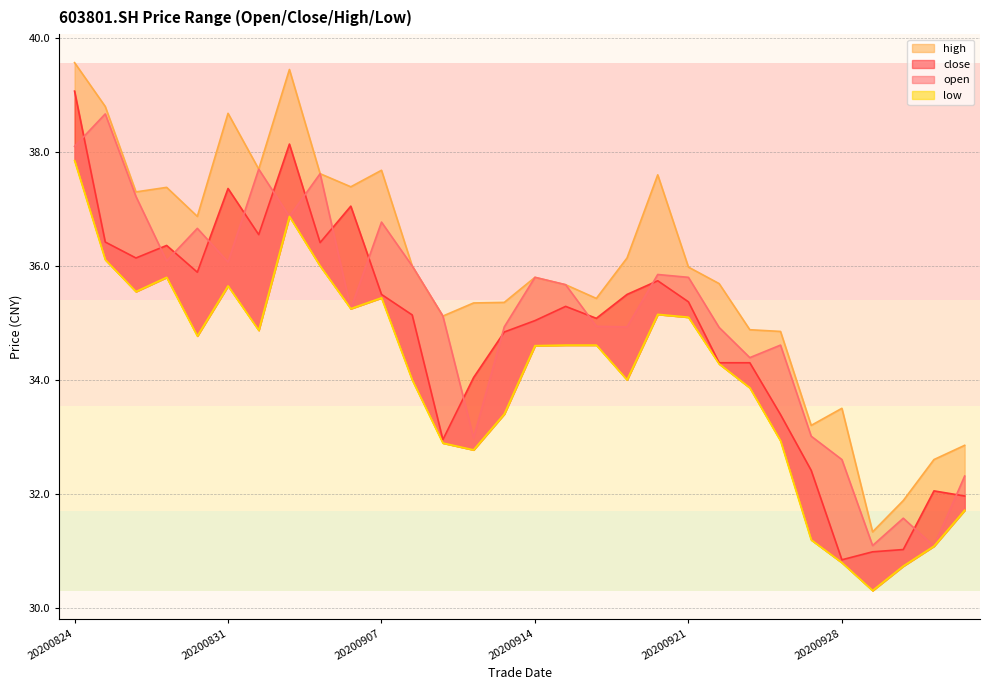

Reading right to left, transcribe all the data shown in this chart.

open: 32.3	31.1	31.6	31.1	32.6	33.0	34.6	34.4	34.9	35.8	35.9	34.9	34.9	35.7	35.8	34.9	33.0	35.1	36.0	36.8	35.2	37.6	36.9	37.7	36.1	36.7	36.1	37.2	38.7	38.1
close: 32.0	32.0	31.0	31.0	30.8	32.4	33.4	34.3	34.3	35.4	35.7	35.5	35.1	35.3	35.0	34.8	34.0	33.0	35.1	35.5	37.0	36.4	38.1	36.5	37.4	35.9	36.4	36.1	36.4	39.1
high: 32.9	32.6	31.9	31.3	33.5	33.2	34.9	34.9	35.7	36.0	37.6	36.1	35.4	35.7	35.8	35.4	35.4	35.1	36.0	37.7	37.4	37.6	39.5	37.7	38.7	36.9	37.4	37.3	38.8	39.6
low: 31.7	31.1	30.7	30.3	30.8	31.2	32.9	33.9	34.3	35.1	35.1	34.0	34.6	34.6	34.6	33.4	32.8	32.9	34.0	35.4	35.2	36.0	36.9	34.9	35.6	34.8	35.8	35.5	36.1	37.9